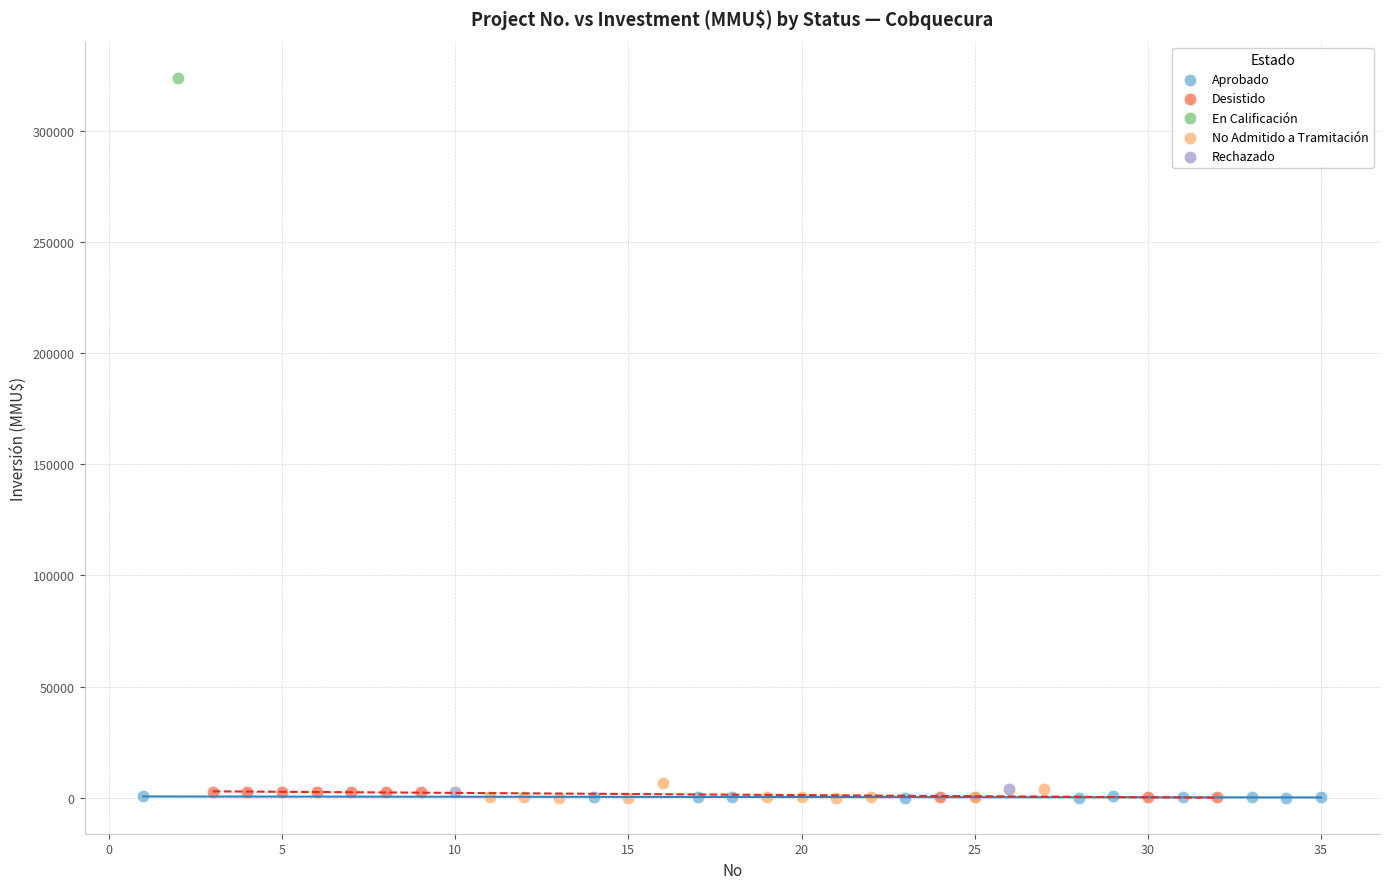

What are all the series names shown in the legend?

Aprobado, Desistido, En Calificación, No Admitido a Tramitación, Rechazado